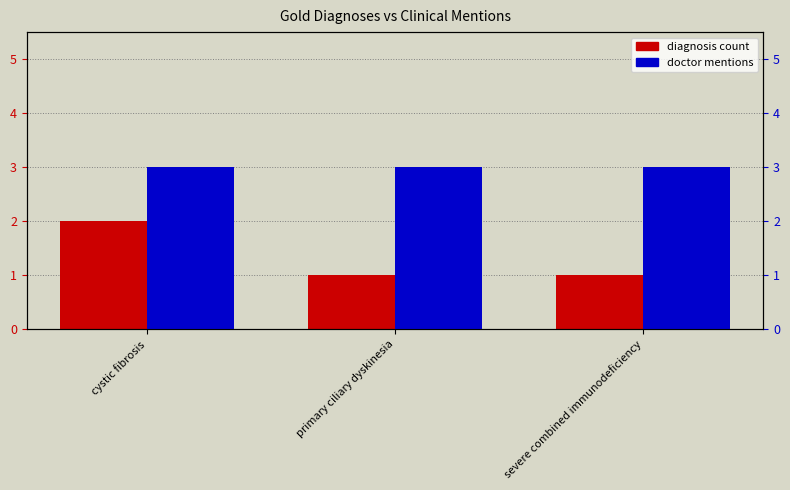

What are all the series names shown in the legend?

diagnosis count, doctor mentions